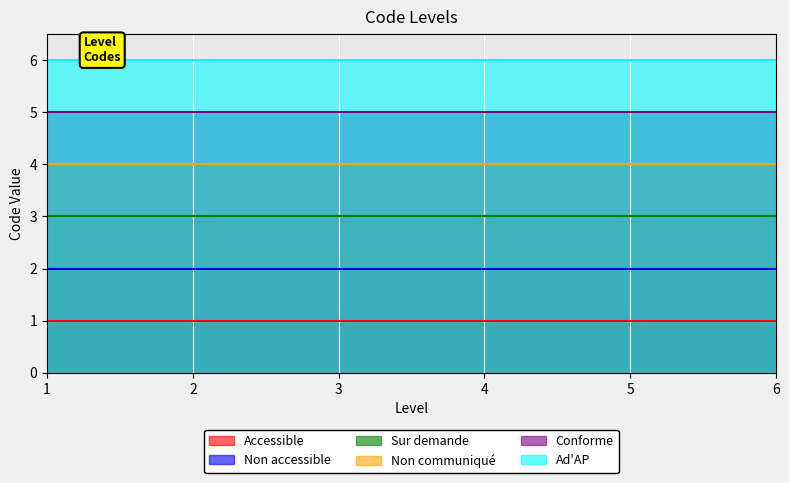

What is the maximum value shown in the chart?

6